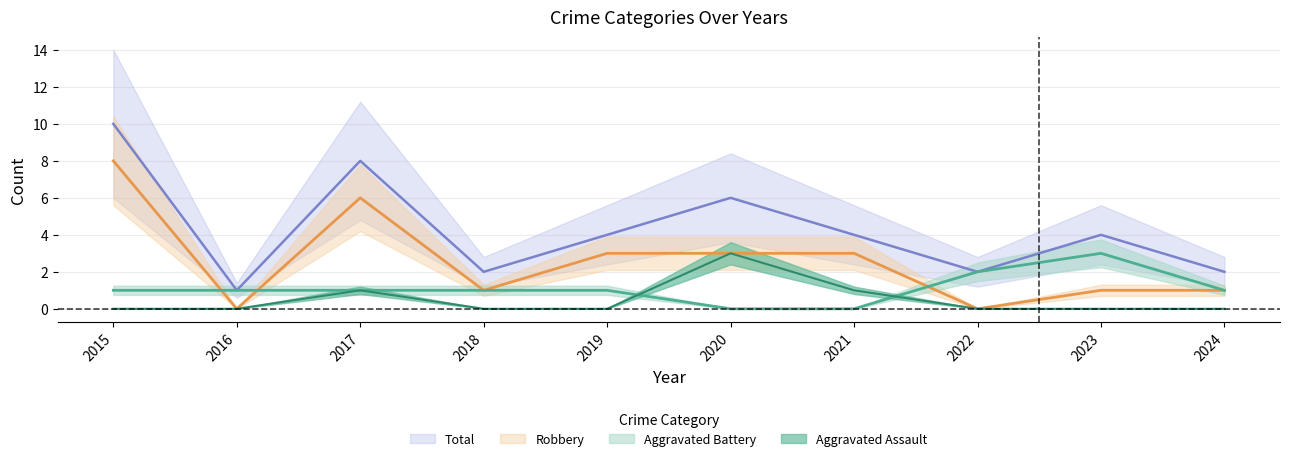

True or false: Aggravated Assault and Aggravated Battery intersect in this chart.

True